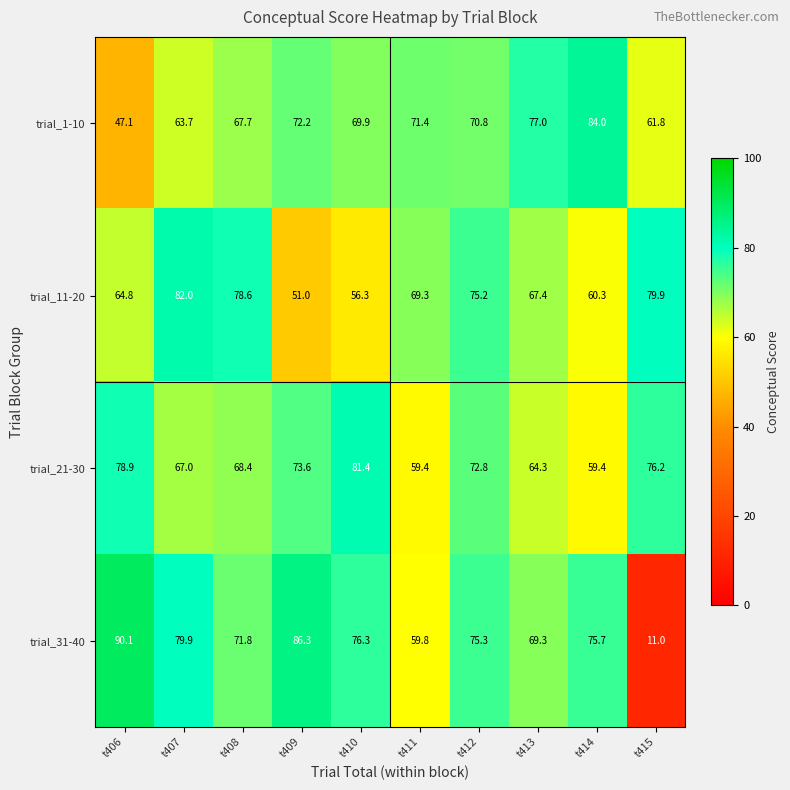

True or false: trial_11-20 has a value of 31.4 at t410.

False